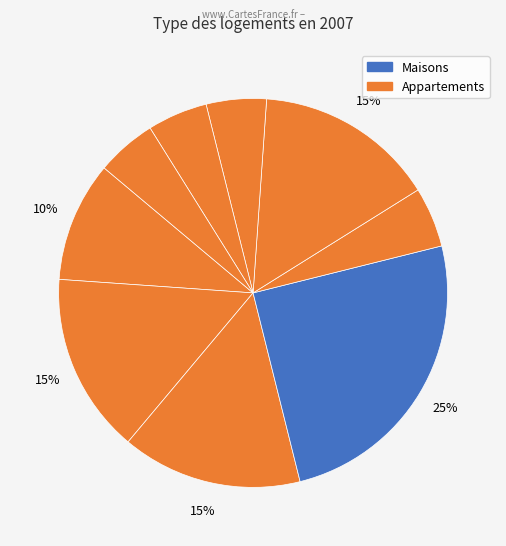

Does any single category account for the majority?

No